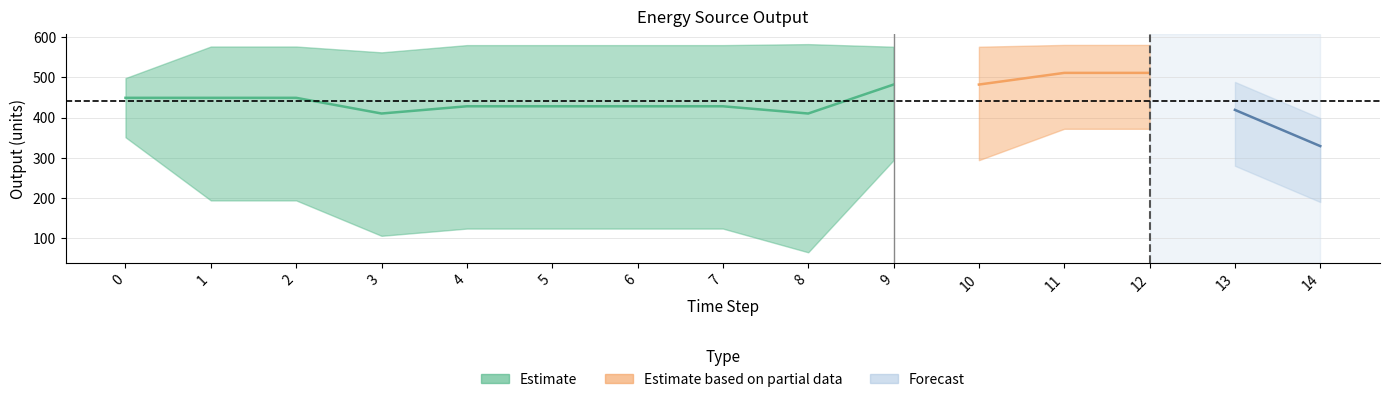

True or false: Diesel Generator has a value of 295 at 11.

False